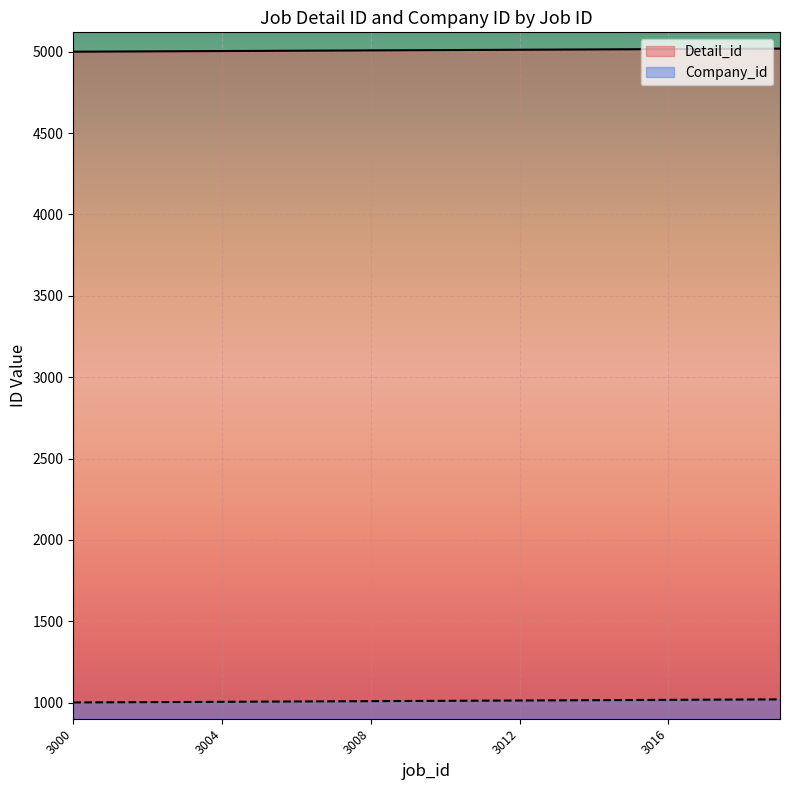

List the series in order of their overall mean, lowest first.

Company_id, Detail_id